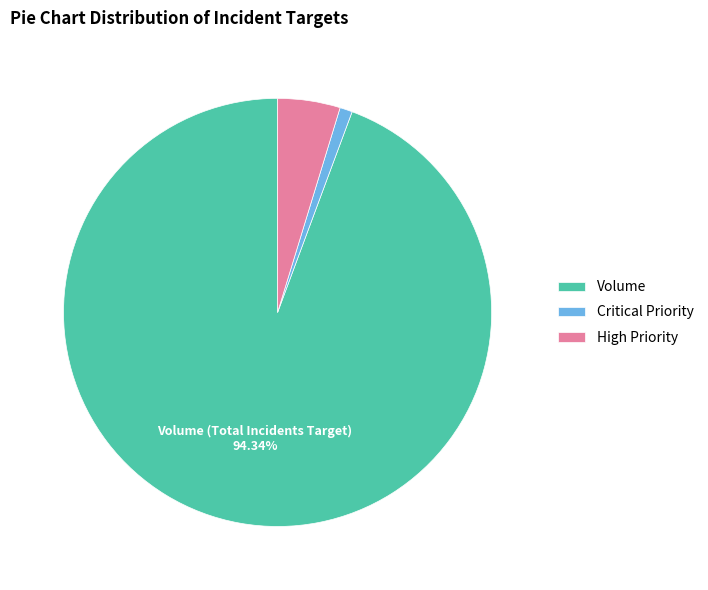

How many segments does this pie chart have?

3